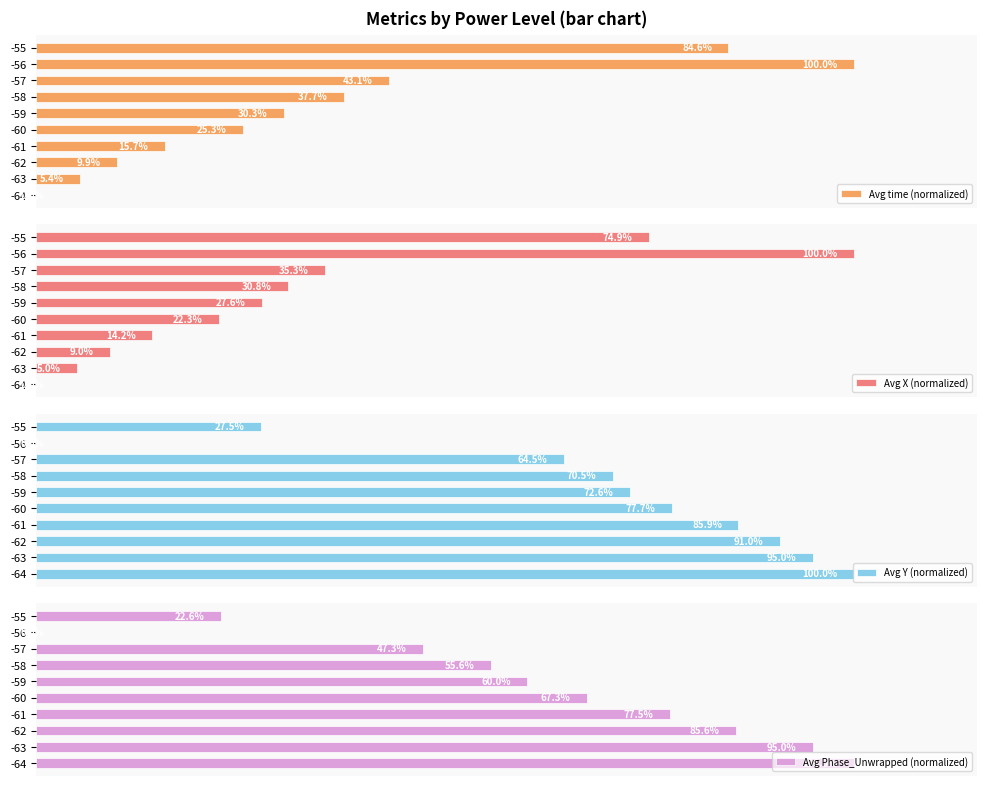

True or false: Avg time (normalized) has a value of 43.9 at -59.

False